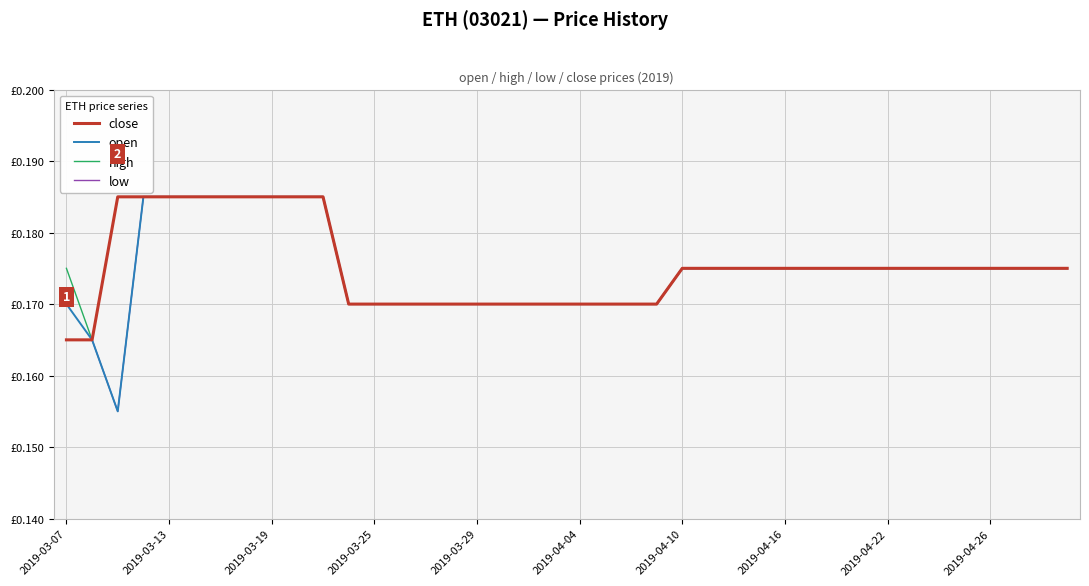

Where is high nearest to the value 0?

2019-03-13